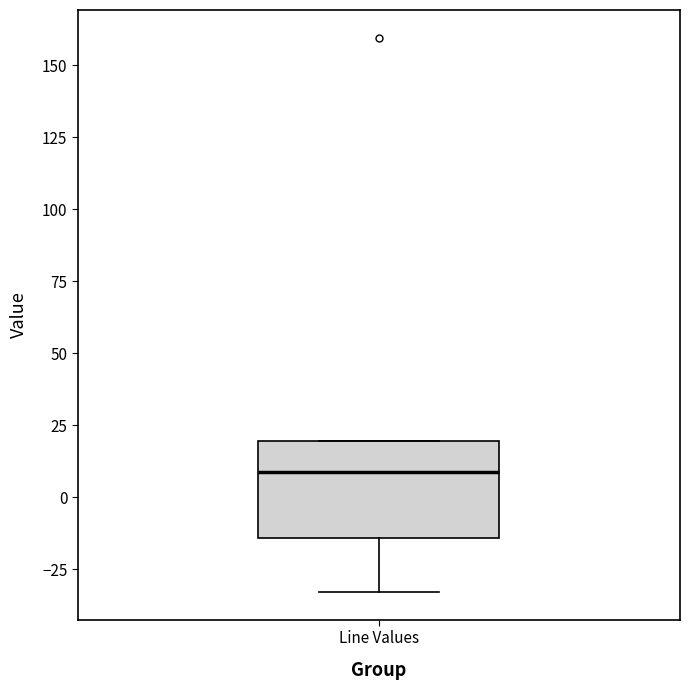

Transcribe this box plot: give where the median line is, the range the box spans, and where the two whiskers end, as read against the y-axis. The values are not printed on the chart, so give them approximately, as read against the axis.

median 10, box -15 to 20, whiskers -35 to 20